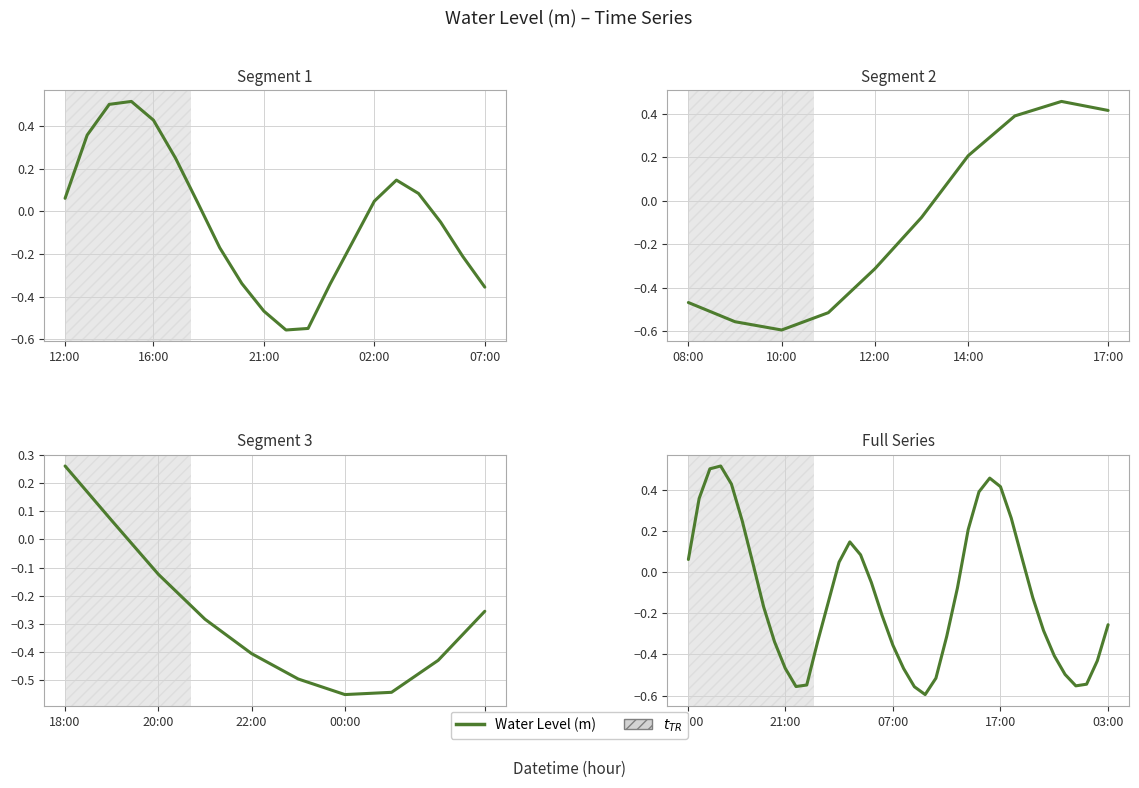

How many categories are shown in the chart?

40